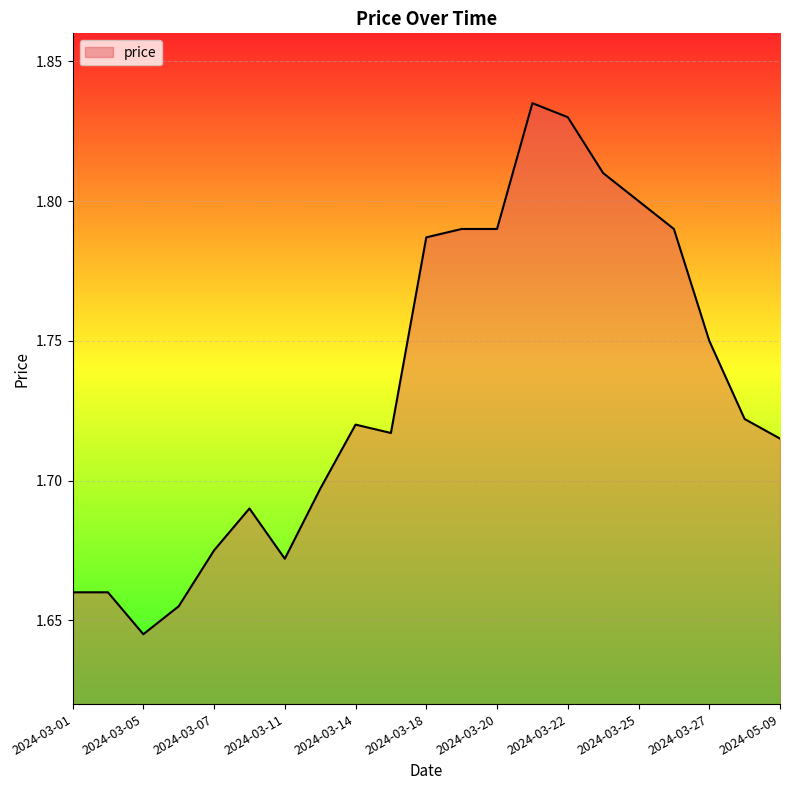

What is the sum of all values?

36.4